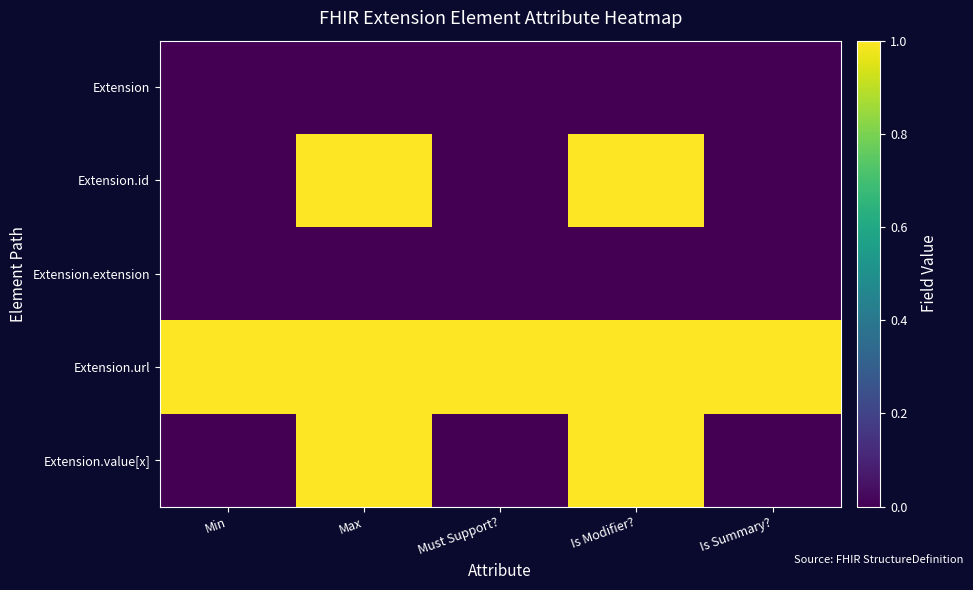

At how many categories does at least one series exceed 0?

5